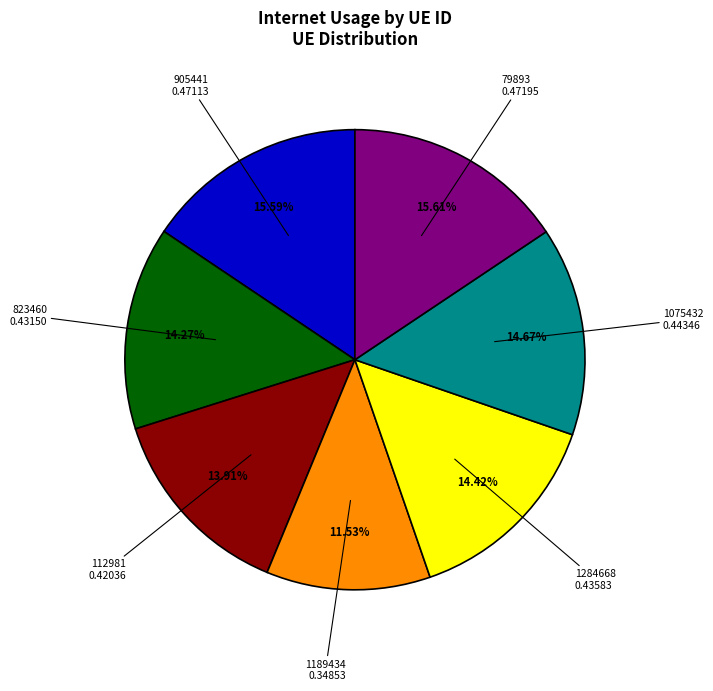

How many segments does this pie chart have?

7